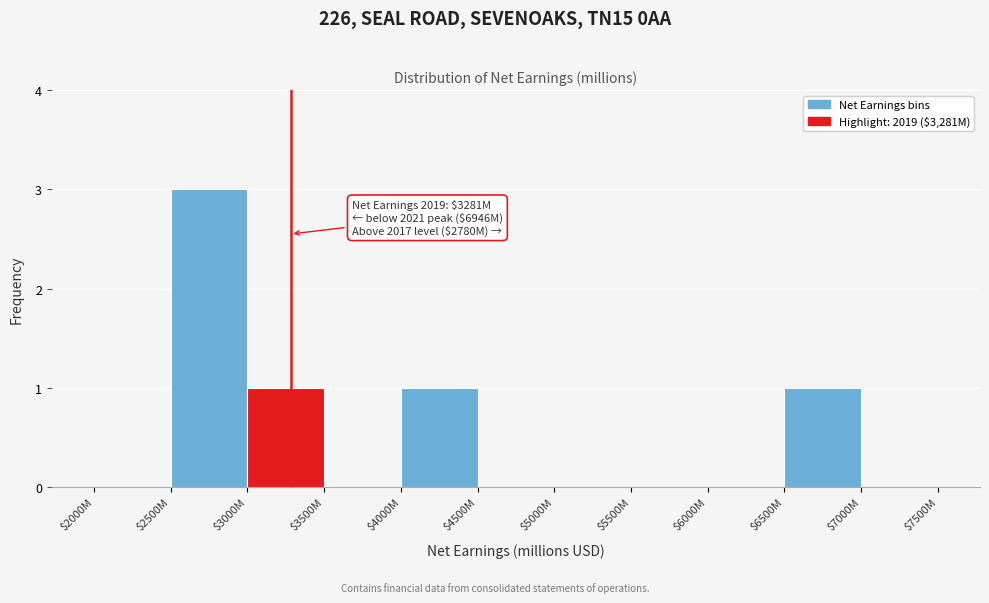

What is the greatest value displayed?

3